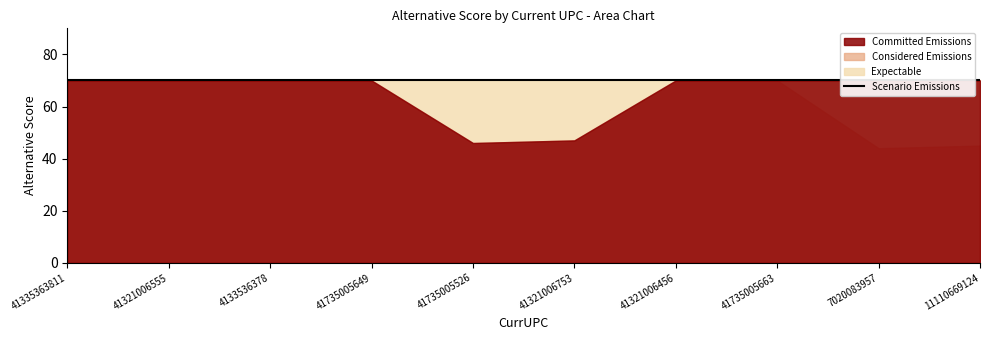

Which series changed the most between 41335363811 and 41321006456?

Committed Emissions